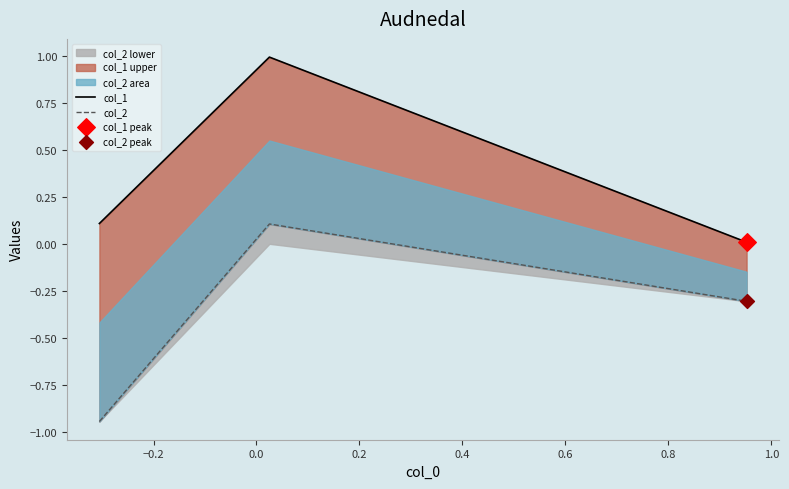

What are all the series names shown in the legend?

col_1, col_2